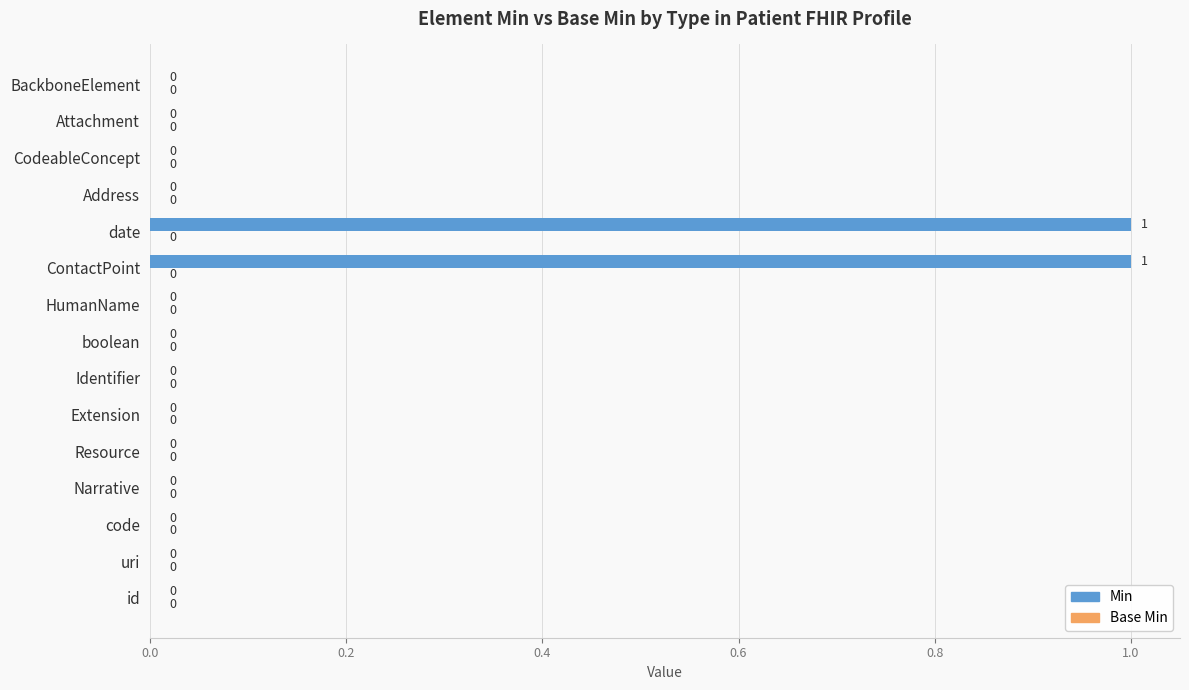

What is the change in value from code to date?

+1